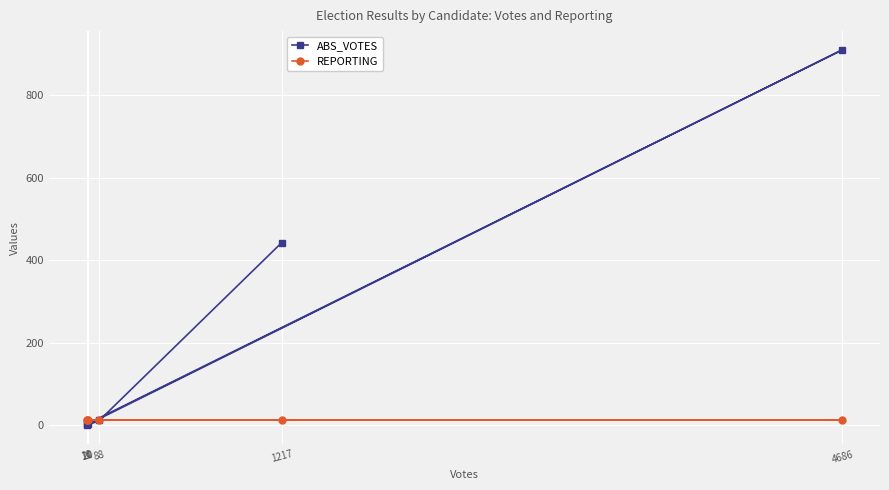

At which category does the chart reach its peak across all series?

4686